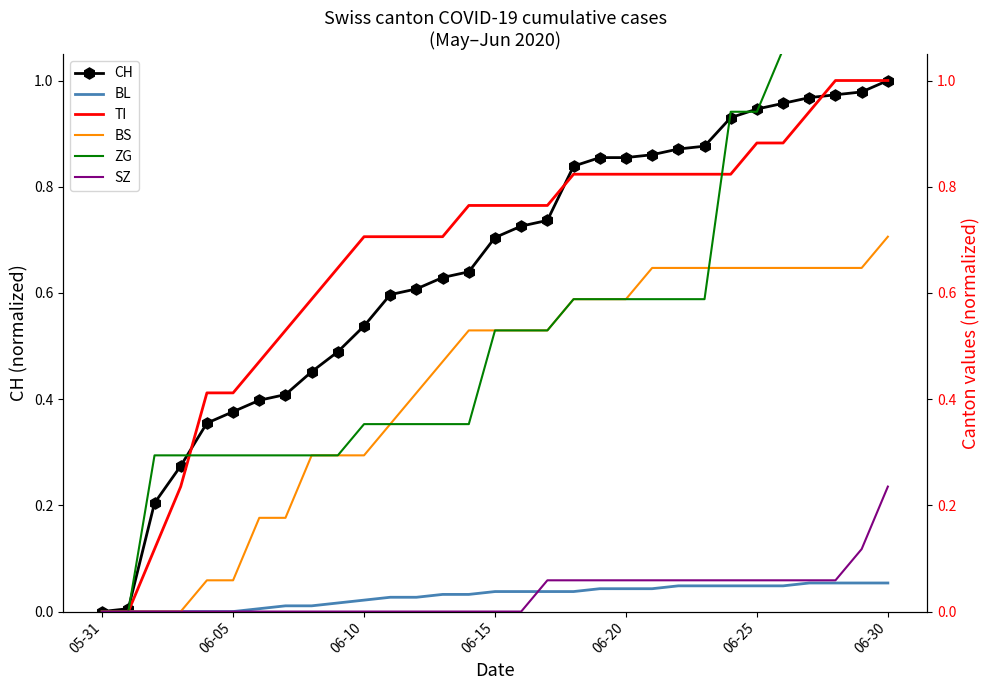

What is the value of the CH point at the 21st from the left?

0.9